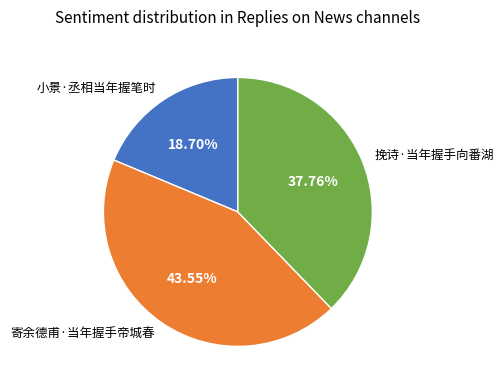

Rank the categories by value from highest to lowest.

寄余德甫·当年握手帝城春, 挽诗·当年握手向番湖, 小景·丞相当年握笔时